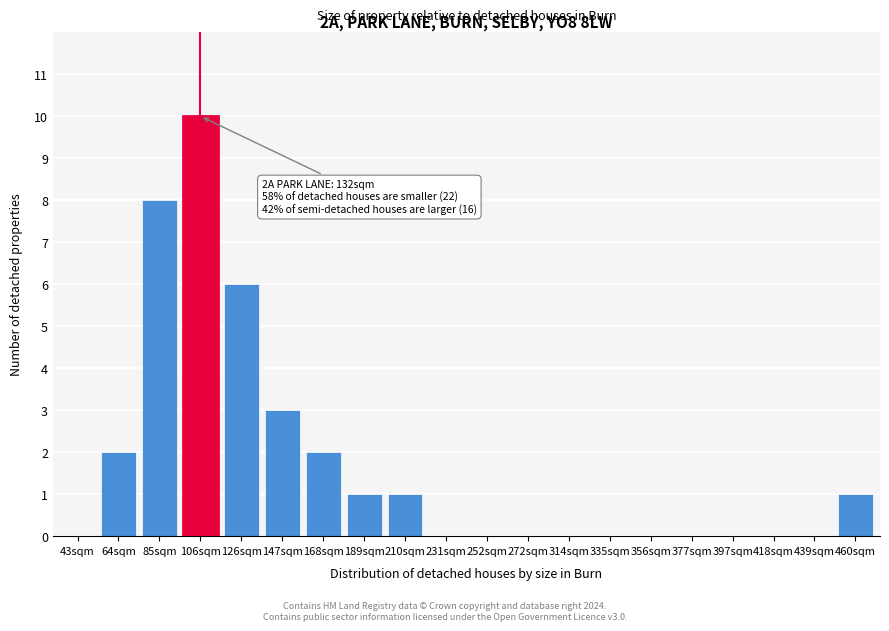

Reading left to right, transcribe all the data shown in this chart.

43sqm=0	64sqm=2	85sqm=8	106sqm=10	126sqm=6	147sqm=3	168sqm=2	189sqm=1	210sqm=1	231sqm=0	252sqm=0	272sqm=0	314sqm=0	335sqm=0	356sqm=0	377sqm=0	397sqm=0	418sqm=0	439sqm=0	460sqm=1